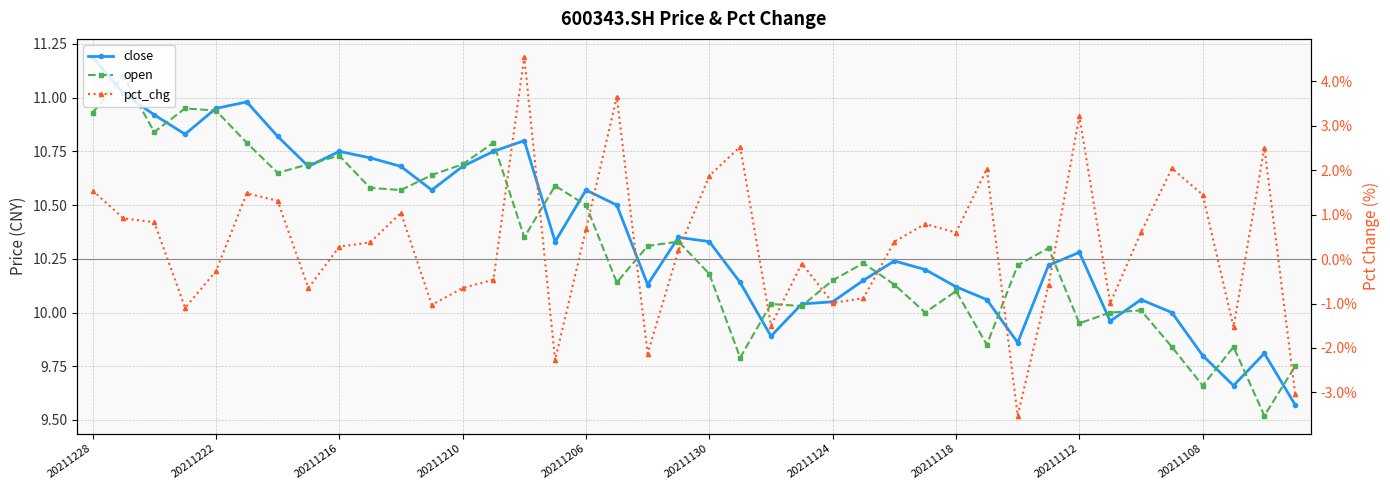

What is the smallest value displayed?

-3.5